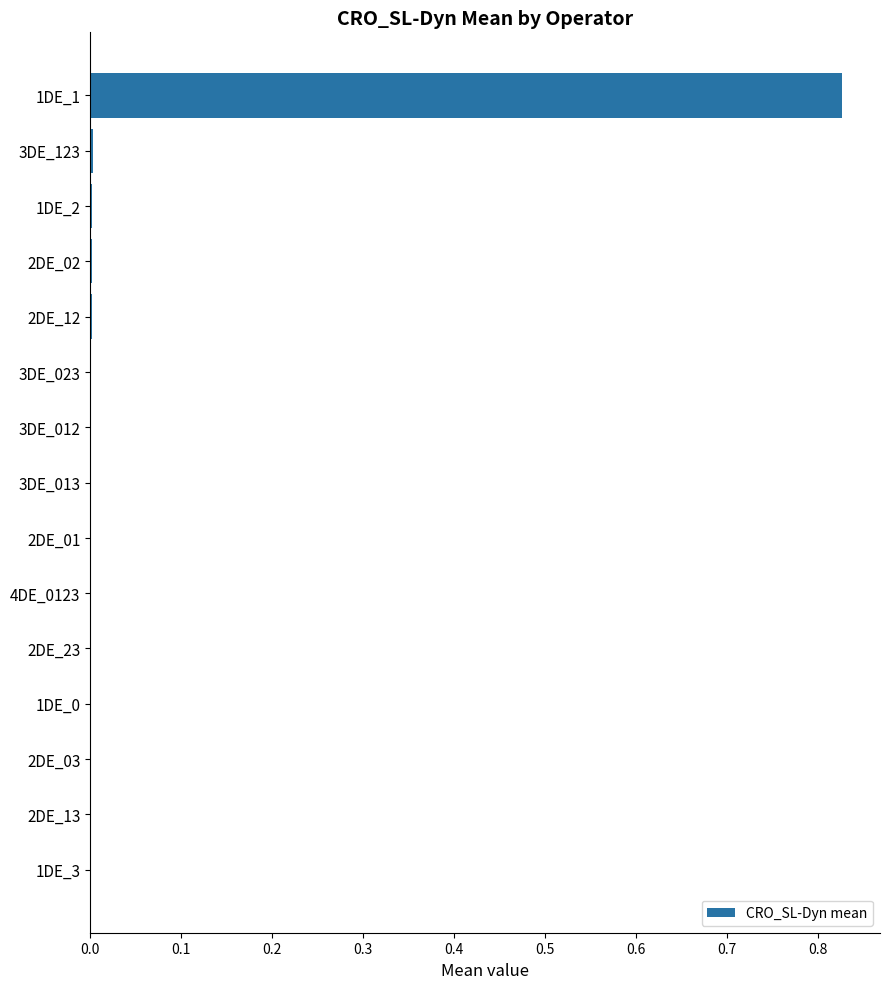

Count the number of data series in this chart.

1